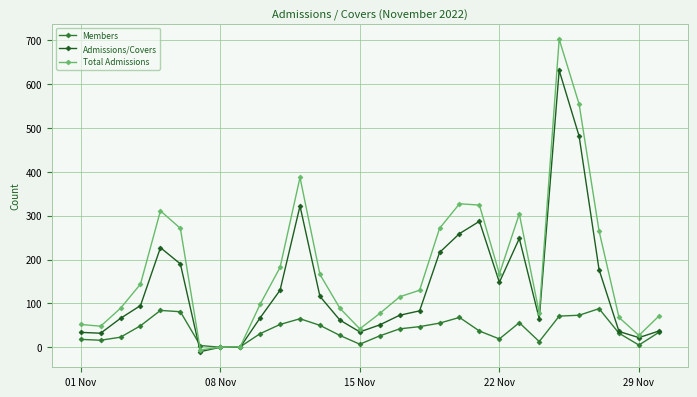

What is the value of the Total Admissions point at the 3rd from the left?

89